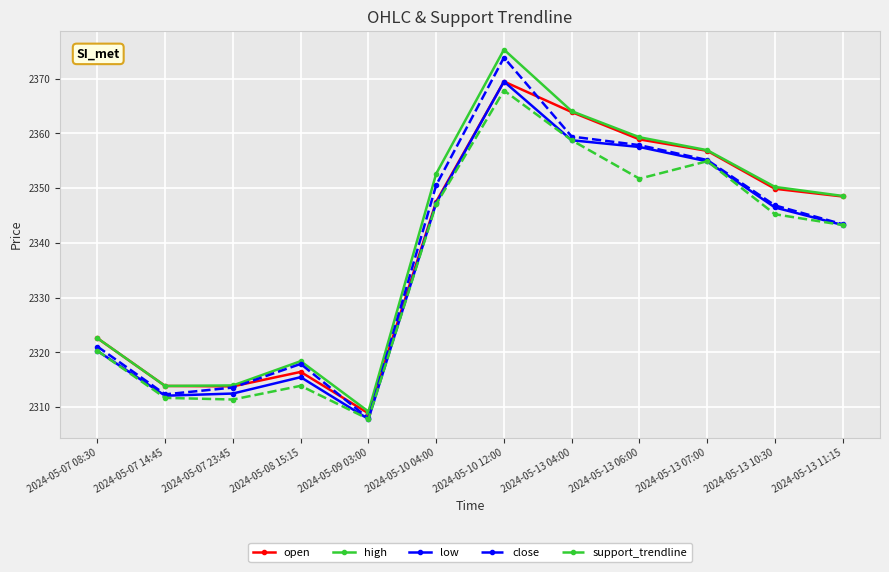

At which category is the sum across all series the highest?

2024-05-10 12:00